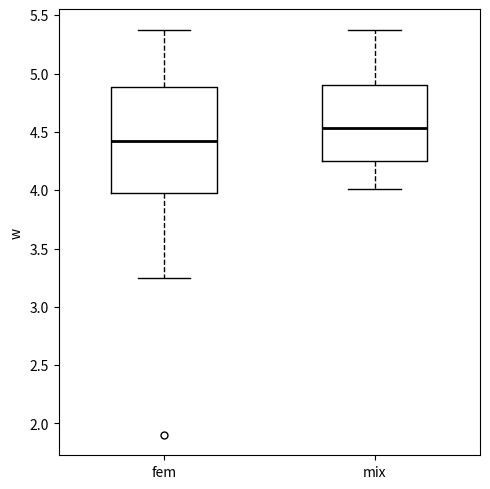

Reading left to right, transcribe this box plot: for each box, give where its median line is, the range the box spans, and where its two whiskers end, as read against the y-axis. The values are not printed on the chart, so give them approximately, as read against the axis.

fem: median 4.40, box 3.95 to 4.90, whiskers 3.25 to 5.35
mix: median 4.55, box 4.25 to 4.90, whiskers 4.00 to 5.40